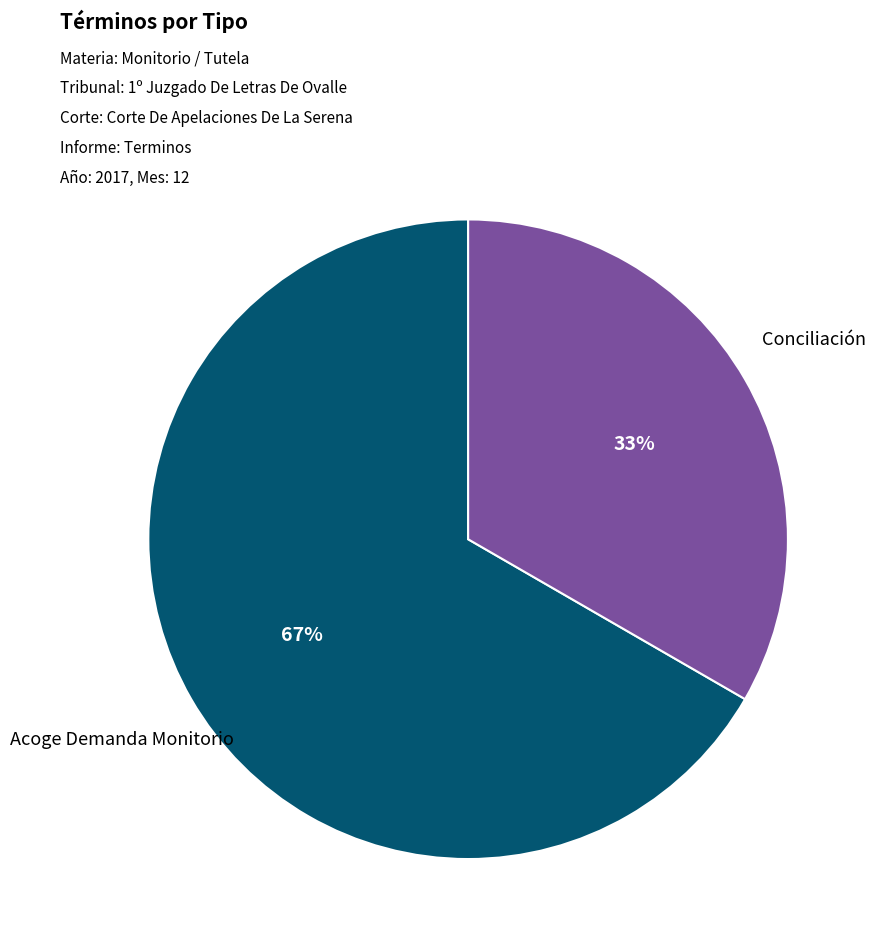

Is there a majority slice in this chart?

Yes